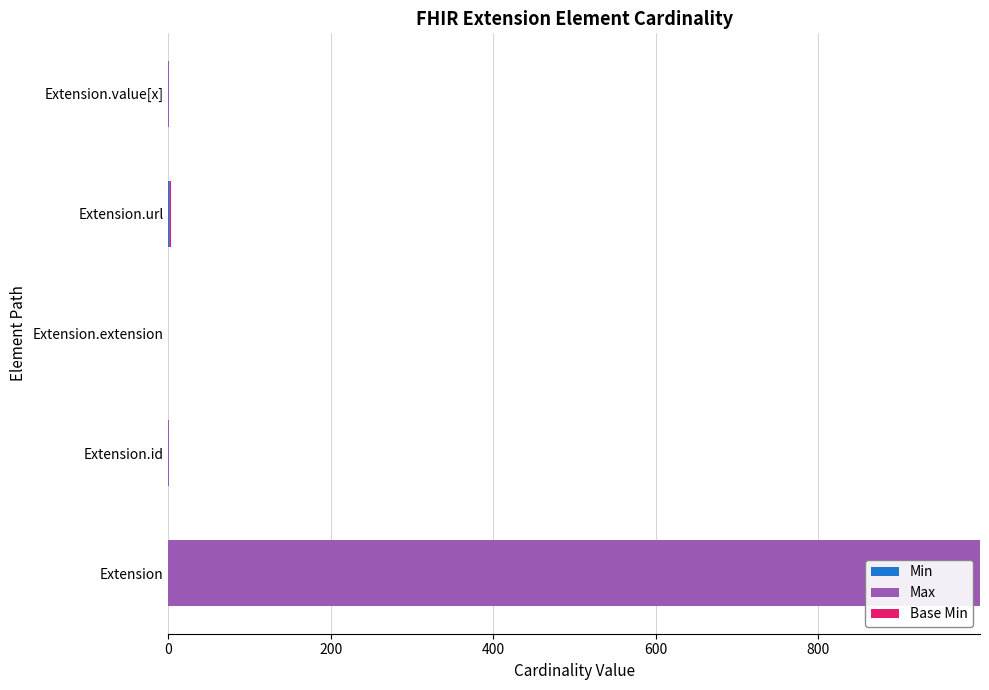

What is the total value across all series at Extension?

999